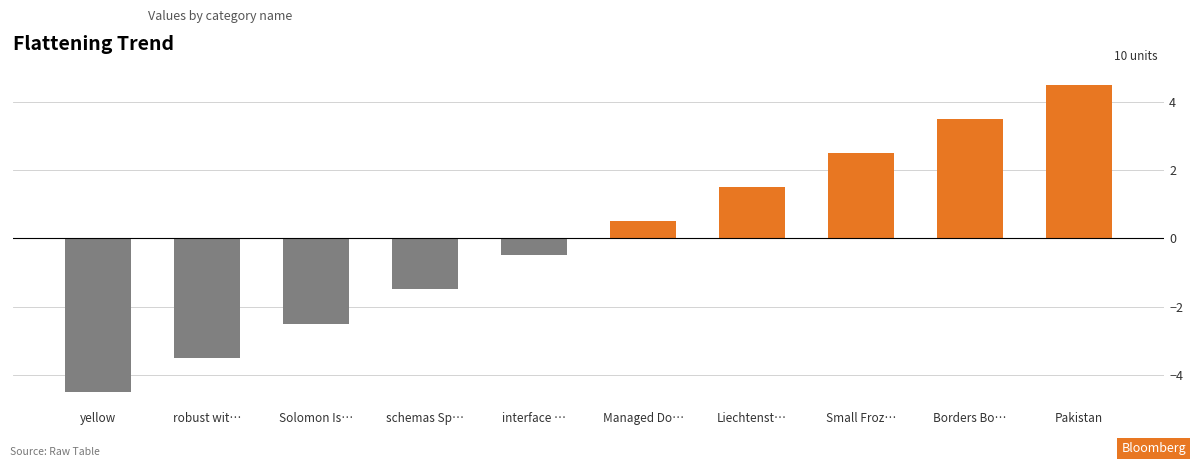

The value at Solomon Is… is -2.5. True or false?

True